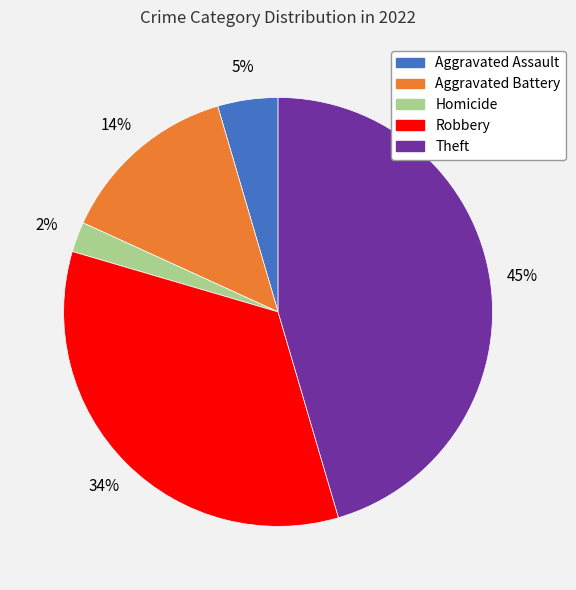

Is it true that Homicide is 2% of the pie?

True